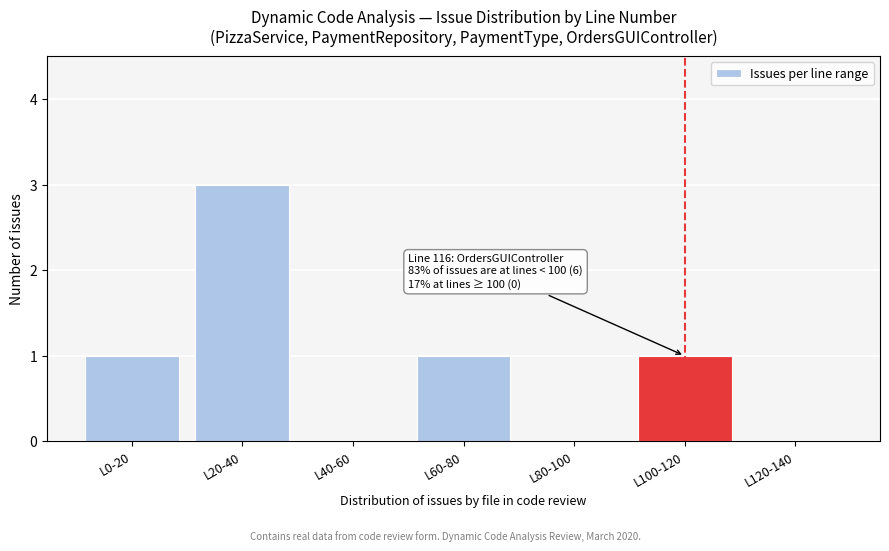

Reading left to right, list all the values displayed in this chart.

L0-20=1	L20-40=3	L40-60=0	L60-80=1	L80-100=0	L100-120=1	L120-140=0